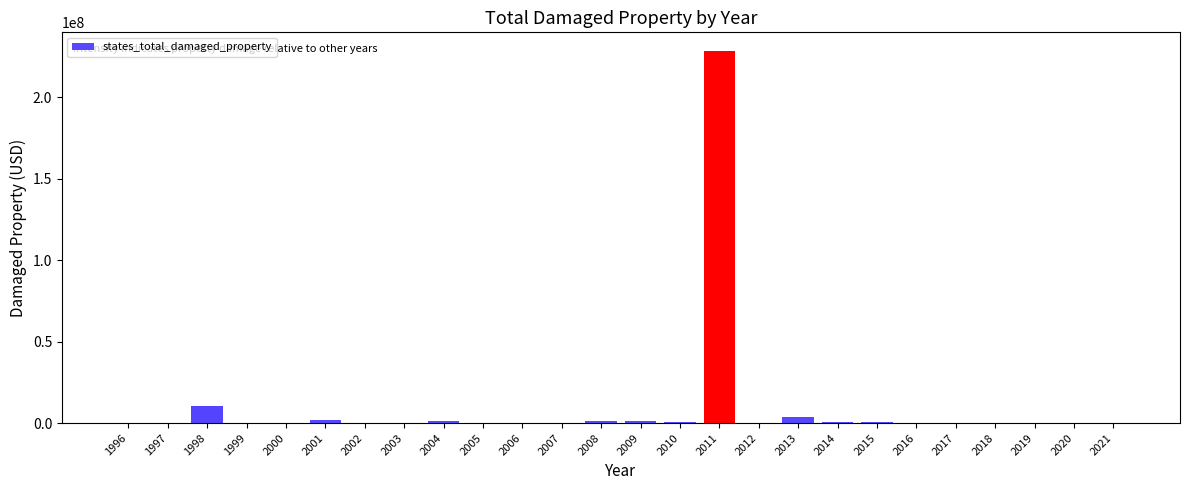

At which category does the chart reach its peak across all series?

2011